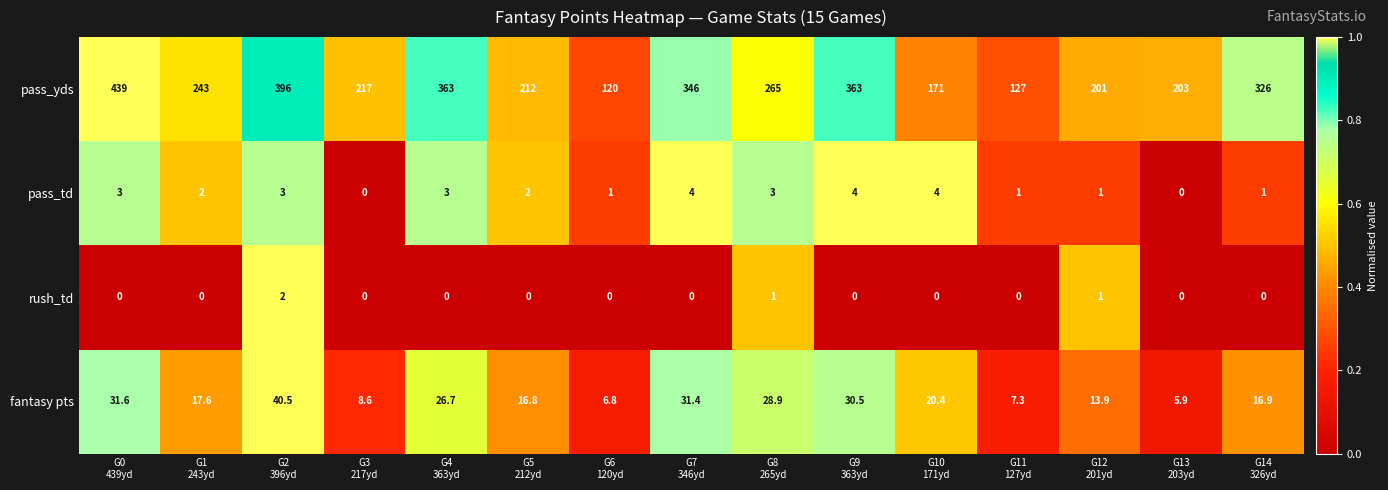

Which series has the widest spread of values?

pass_yds